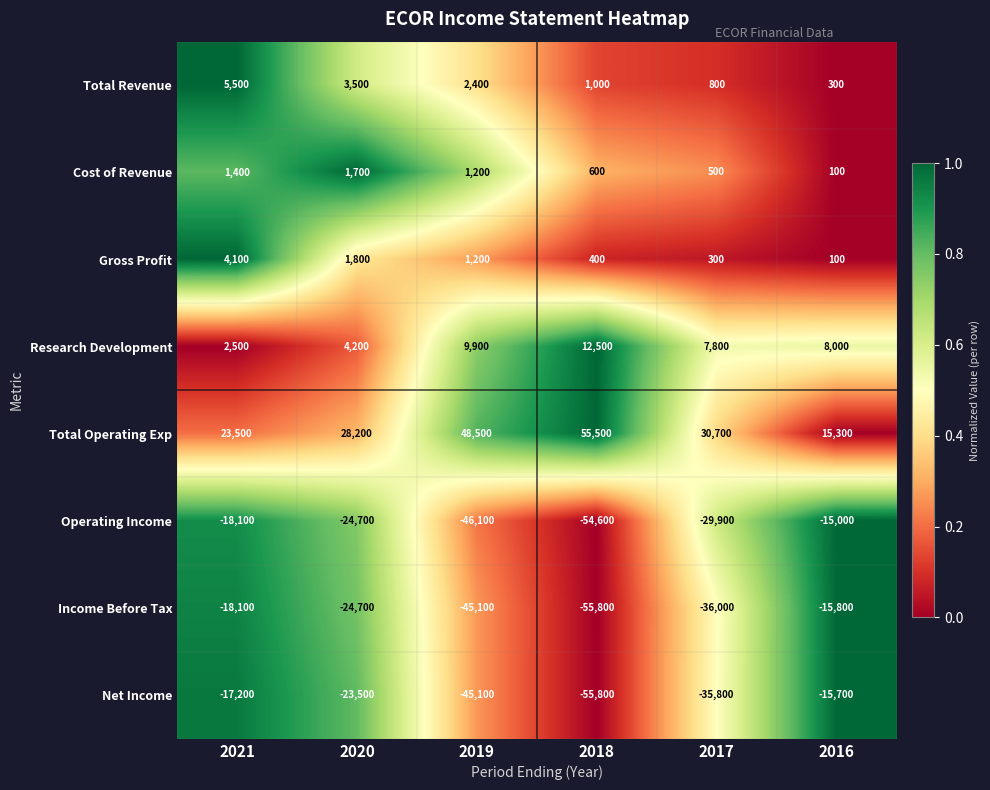

Rank the series by their maximum value, from highest to lowest.

Total Operating Exp, Research Development, Total Revenue, Gross Profit, Cost of Revenue, Operating Income, Net Income, Income Before Tax